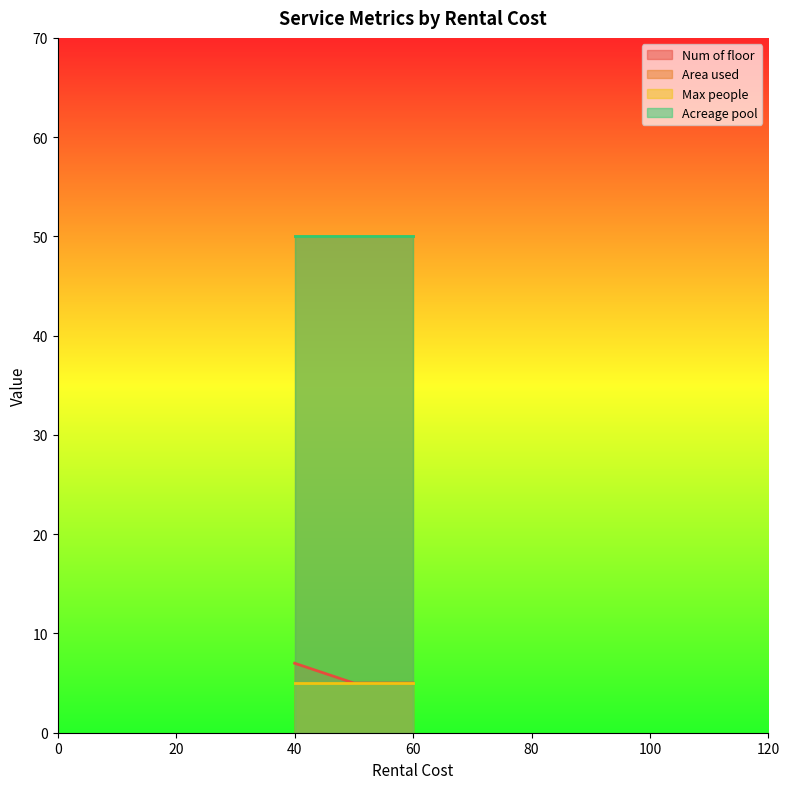

Which has a higher value, 50 or 50?

50